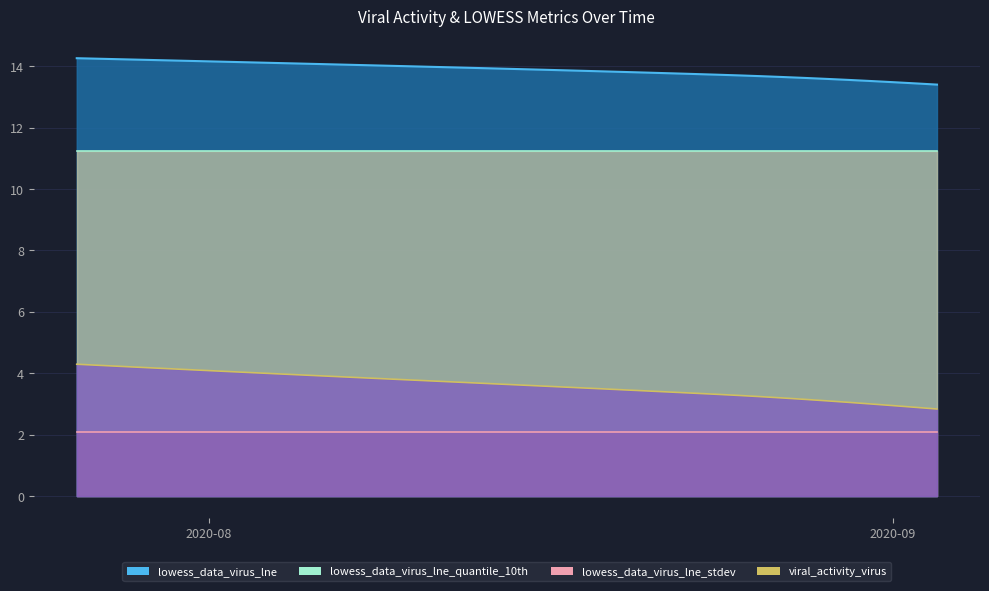

What is the greatest value displayed?

14.3